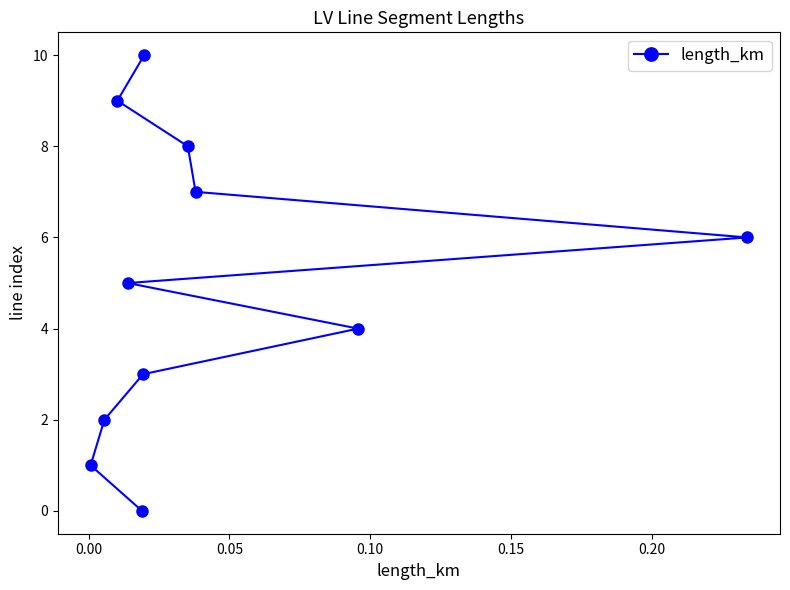

What is the greatest value displayed?

10